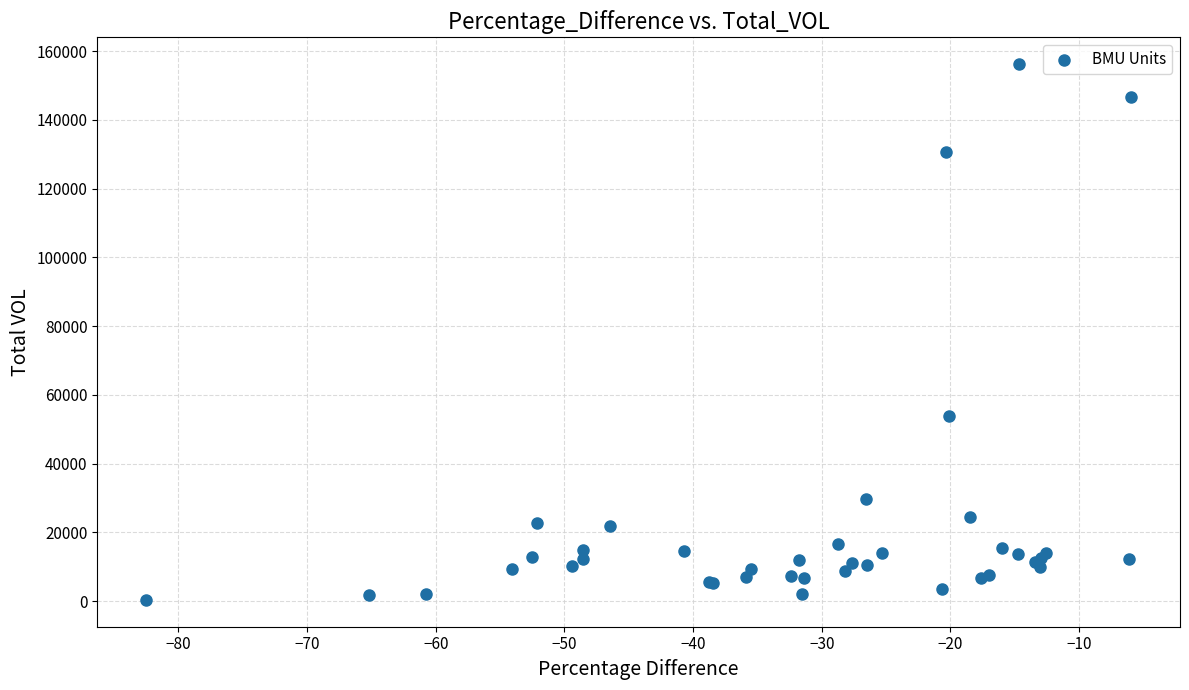

What Y value in the scatter plot is closest to 78253?

53960.9